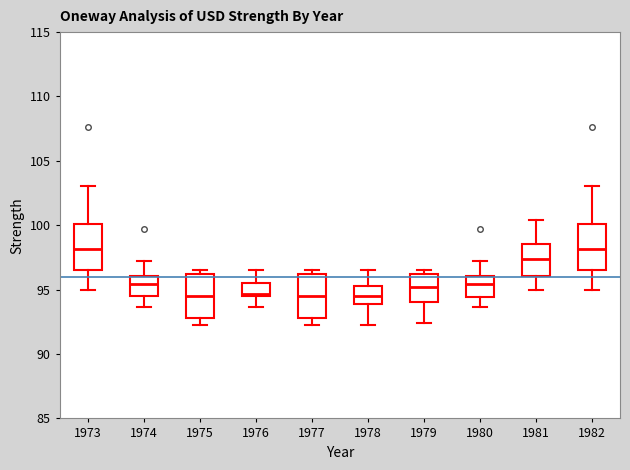

Where is the upper edge of the box at x = 1975 on the y-axis? The values are not printed on the chart, so give them approximately, as read against the axis.

96.0